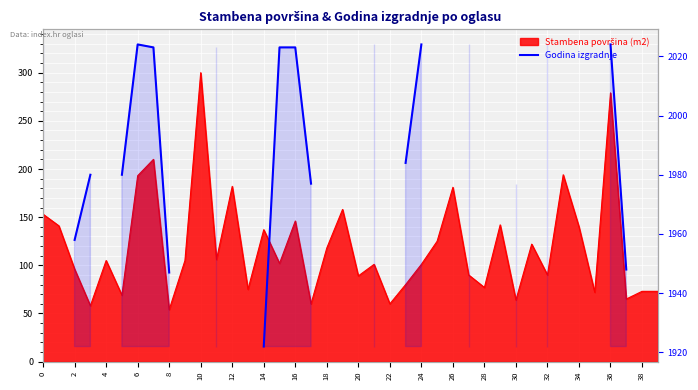

Does the chart display data point markers on the line(s)?

No